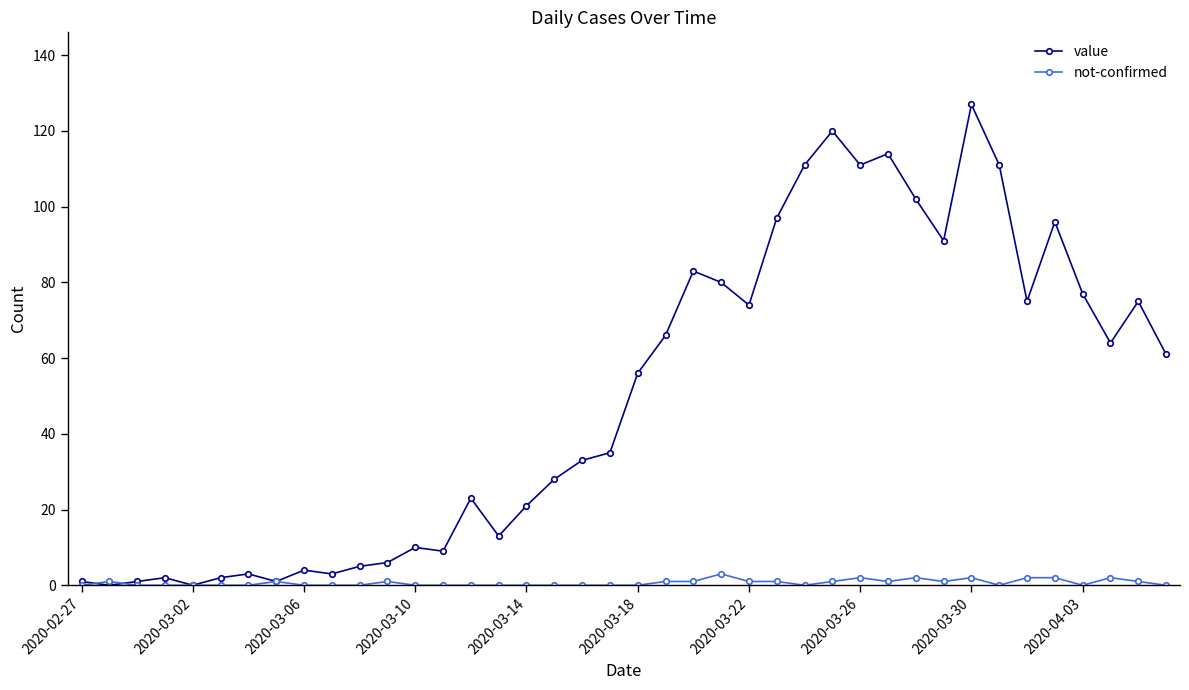

True or false: not-confirmed has more than 1 interior local peaks.

True